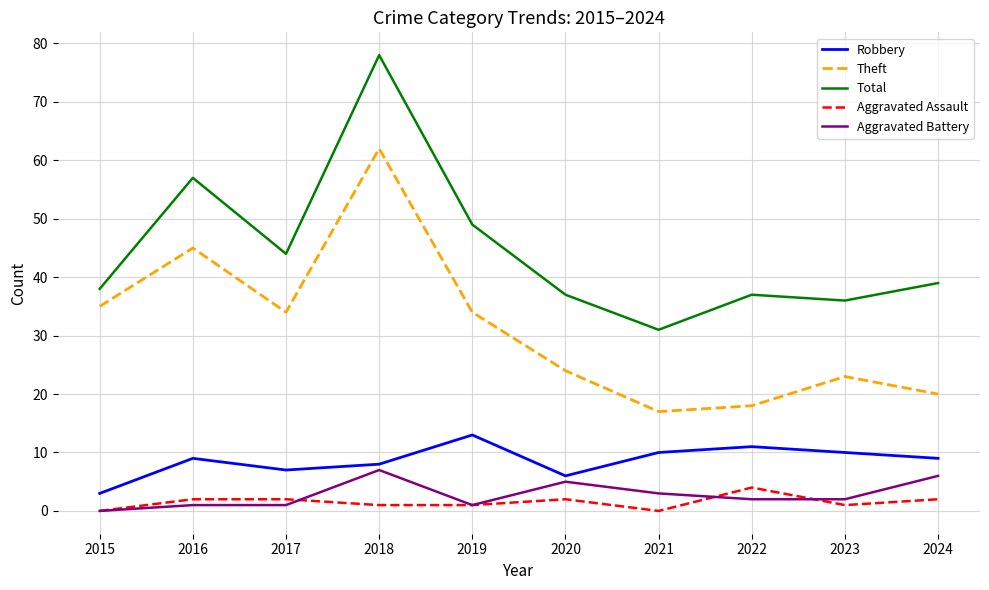

What is the maximum value for Robbery?

13